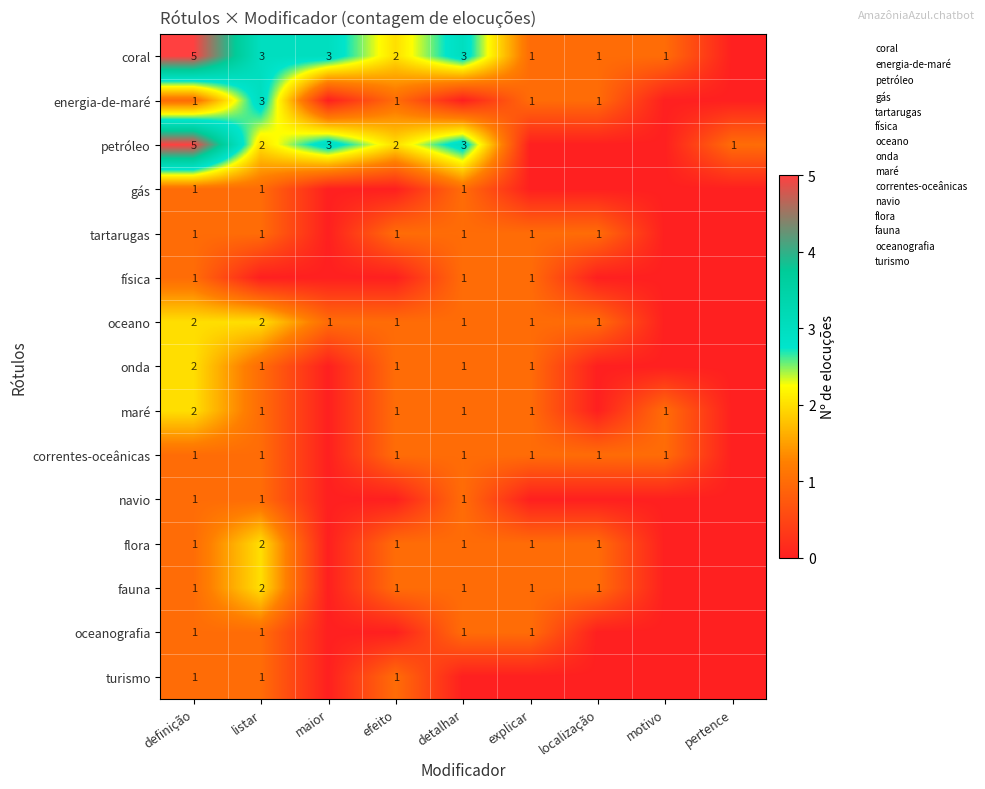

How many positive values does the flora series have?

6